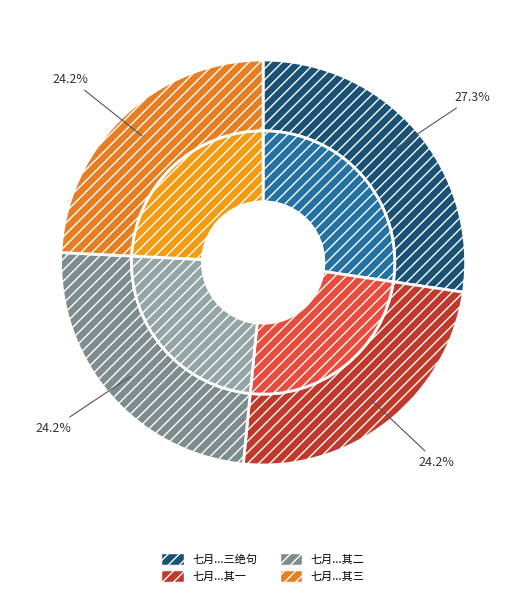

Is the sum of 七月十一日夜凉风骤至即事书怀三绝句 其三 and 七月十一日夜凉风骤至即事书怀三绝句 greater than half?

Yes